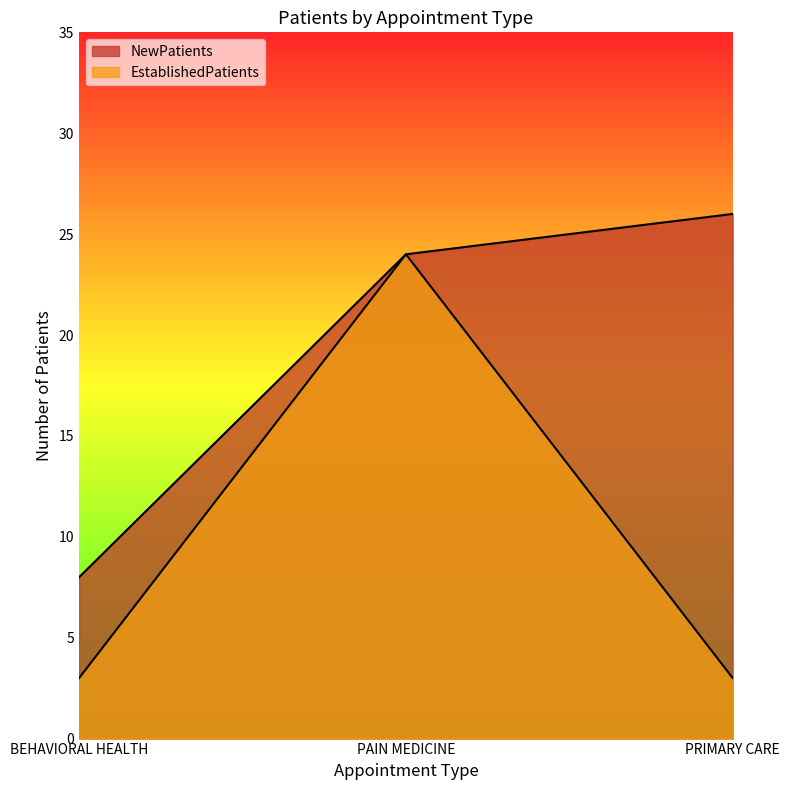

What is the difference between the maximum and minimum values in the EstablishedPatients series?

21